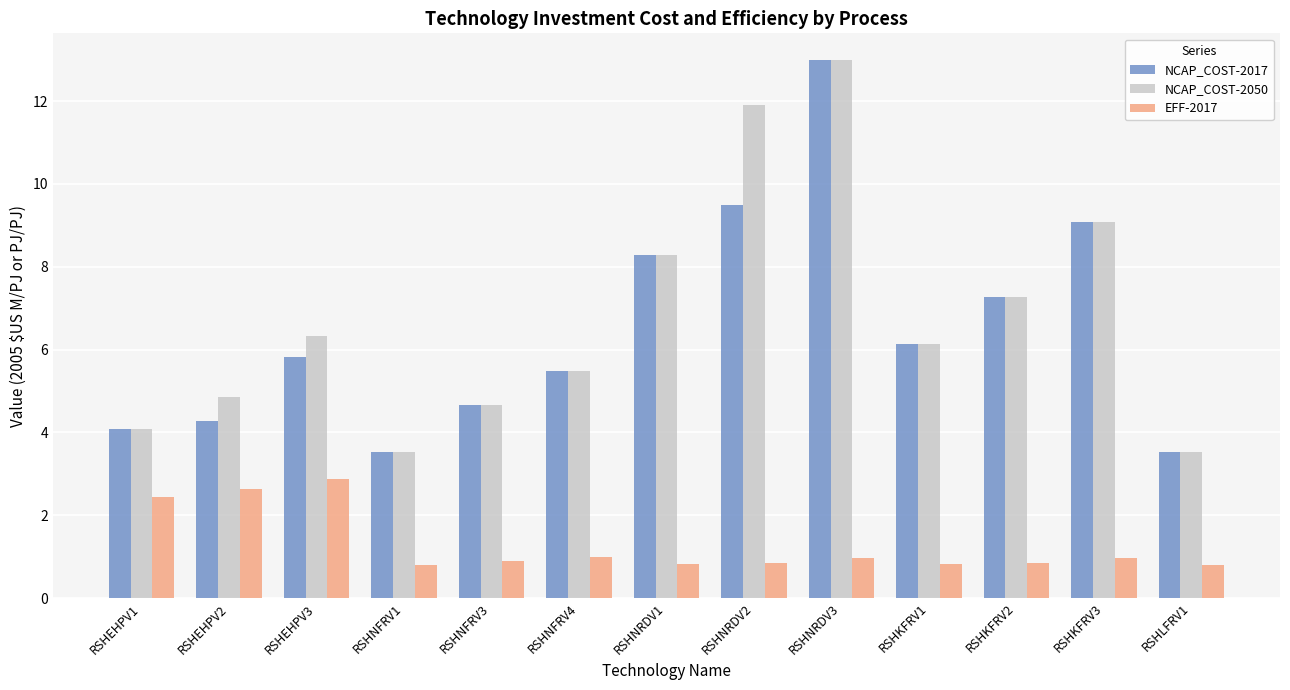

Is it true that NCAP_COST-2050 equals 4.7 at RSHNFRV3?

True